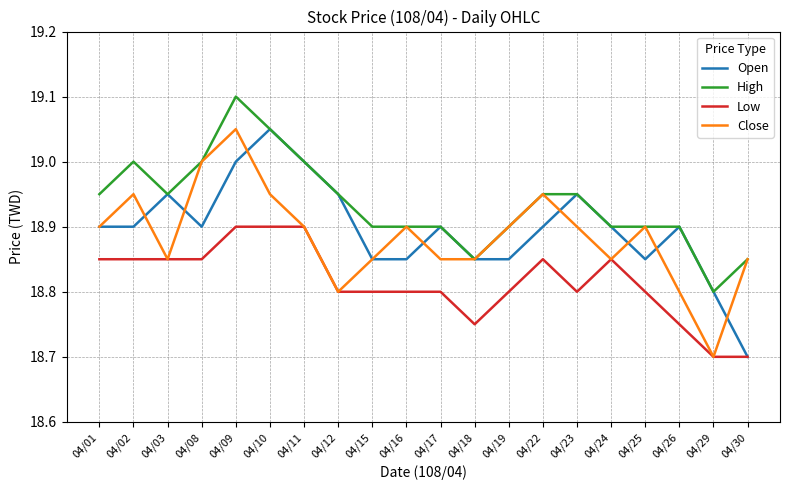

Is it true that Close equals 9.3 at 04/15?

False